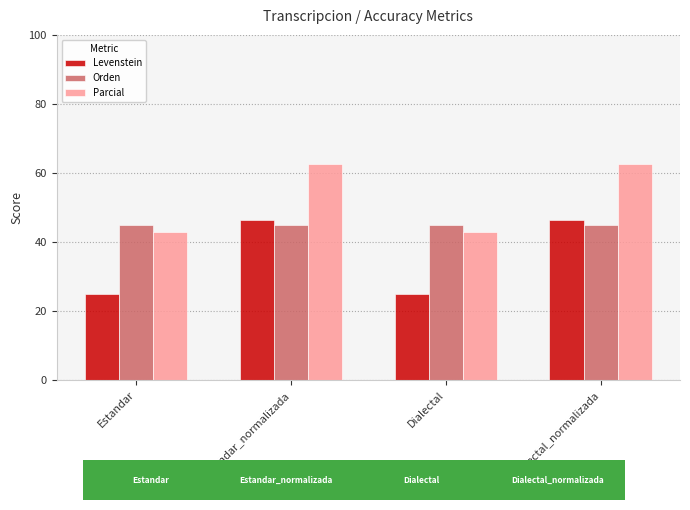

Read the Parcial value at Dialectal_normalizada.

62.5